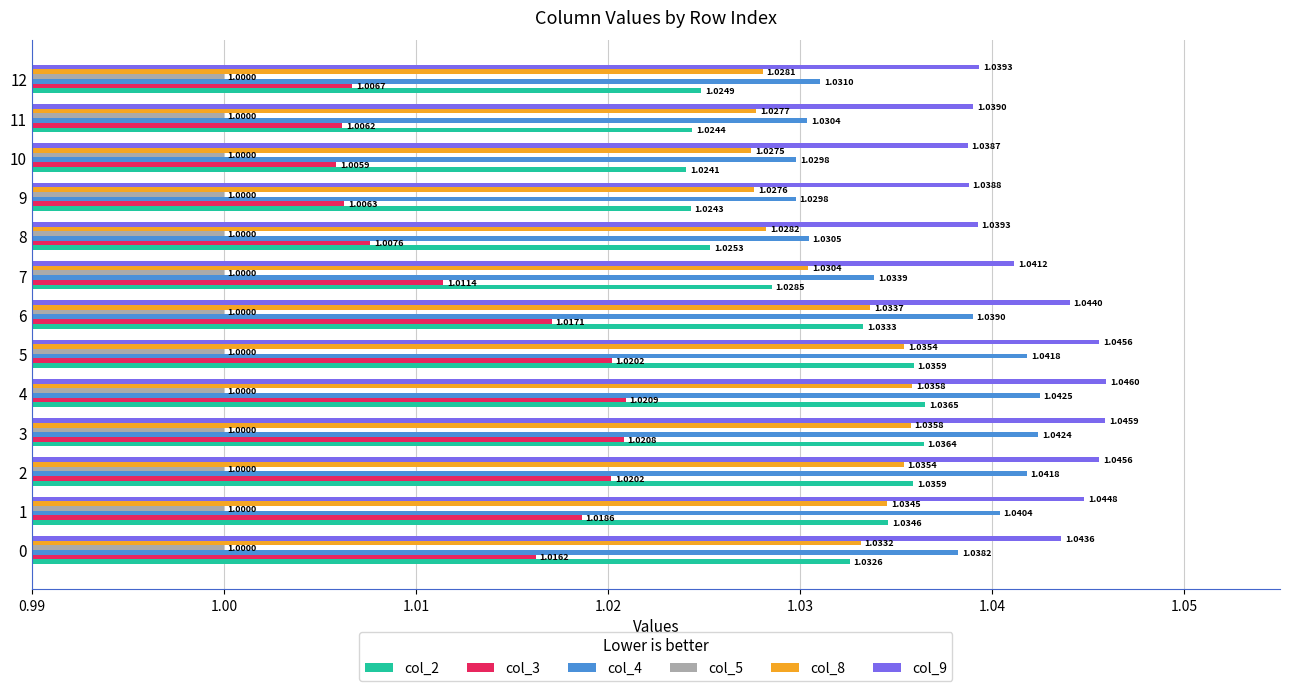

Rank the series at 1 from lowest to highest value.

col_5, col_3, col_8, col_2, col_4, col_9